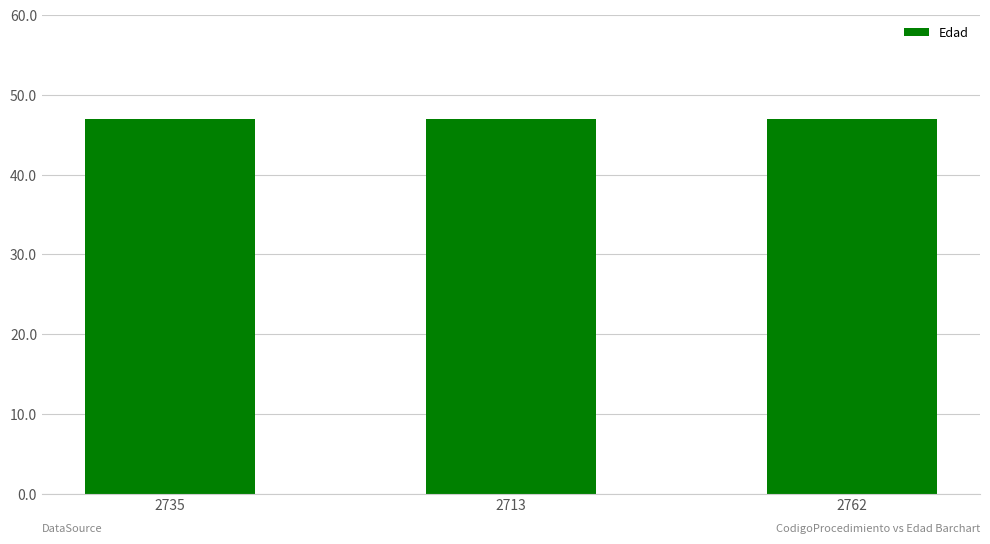

True or false: Edad has a value of 47 at 2735.

True